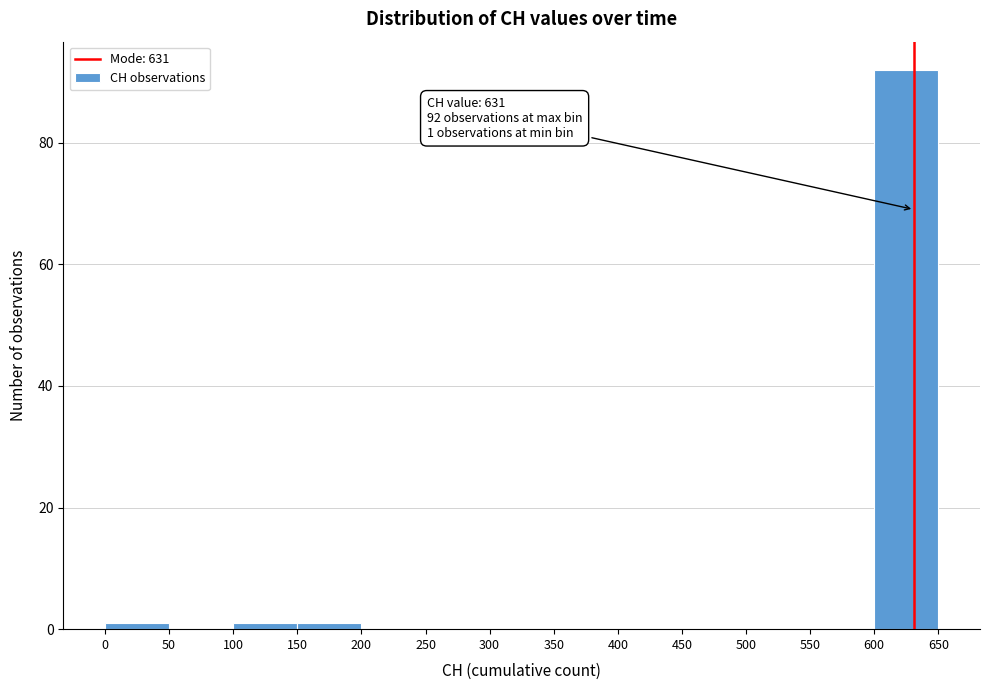

Which range on the x-axis has the tallest bar?

600 to 650